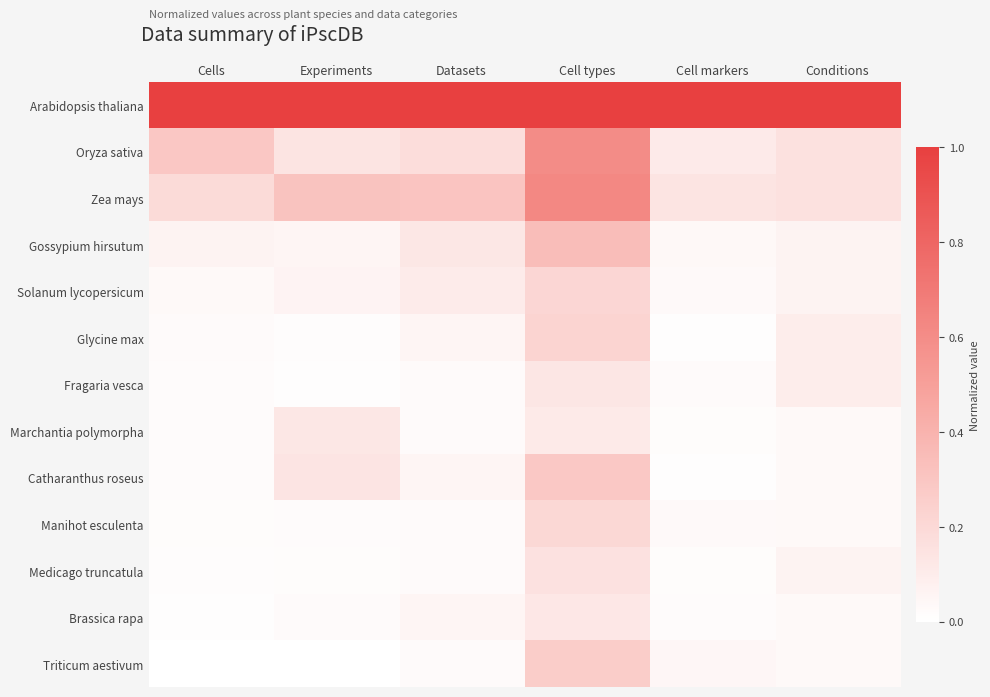

Reading left to right, transcribe all the data shown in this chart.

Arabidopsis thaliana: Cells=1.0	Experiments=1.0	Datasets=1.0	Cell types=1.0	Cell markers=1.0	Conditions=1.0
Oryza sativa: Cells=0.3	Experiments=0.1	Datasets=0.2	Cell types=0.6	Cell markers=0.1	Conditions=0.2
Zea mays: Cells=0.2	Experiments=0.3	Datasets=0.3	Cell types=0.6	Cell markers=0.1	Conditions=0.2
Gossypium hirsutum: Cells=0.1	Experiments=0.1	Datasets=0.1	Cell types=0.3	Cell markers=0.0	Conditions=0.1
Solanum lycopersicum: Cells=0.0	Experiments=0.1	Datasets=0.1	Cell types=0.2	Cell markers=0.0	Conditions=0.1
Glycine max: Cells=0.0	Experiments=0.0	Datasets=0.1	Cell types=0.2	Cell markers=0.0	Conditions=0.1
Fragaria vesca: Cells=0.0	Experiments=0.0	Datasets=0.0	Cell types=0.1	Cell markers=0.0	Conditions=0.1
Marchantia polymorpha: Cells=0.0	Experiments=0.1	Datasets=0.0	Cell types=0.1	Cell markers=0.0	Conditions=0.0
Catharanthus roseus: Cells=0.0	Experiments=0.1	Datasets=0.1	Cell types=0.3	Cell markers=0.0	Conditions=0.0
Manihot esculenta: Cells=0.0	Experiments=0.0	Datasets=0.0	Cell types=0.2	Cell markers=0.0	Conditions=0.0
Medicago truncatula: Cells=0.0	Experiments=0.0	Datasets=0.0	Cell types=0.2	Cell markers=0.0	Conditions=0.1
Brassica rapa: Cells=0.0	Experiments=0.0	Datasets=0.1	Cell types=0.1	Cell markers=0.0	Conditions=0.0
Triticum aestivum: Cells=0.0	Experiments=0.0	Datasets=0.0	Cell types=0.3	Cell markers=0.0	Conditions=0.0